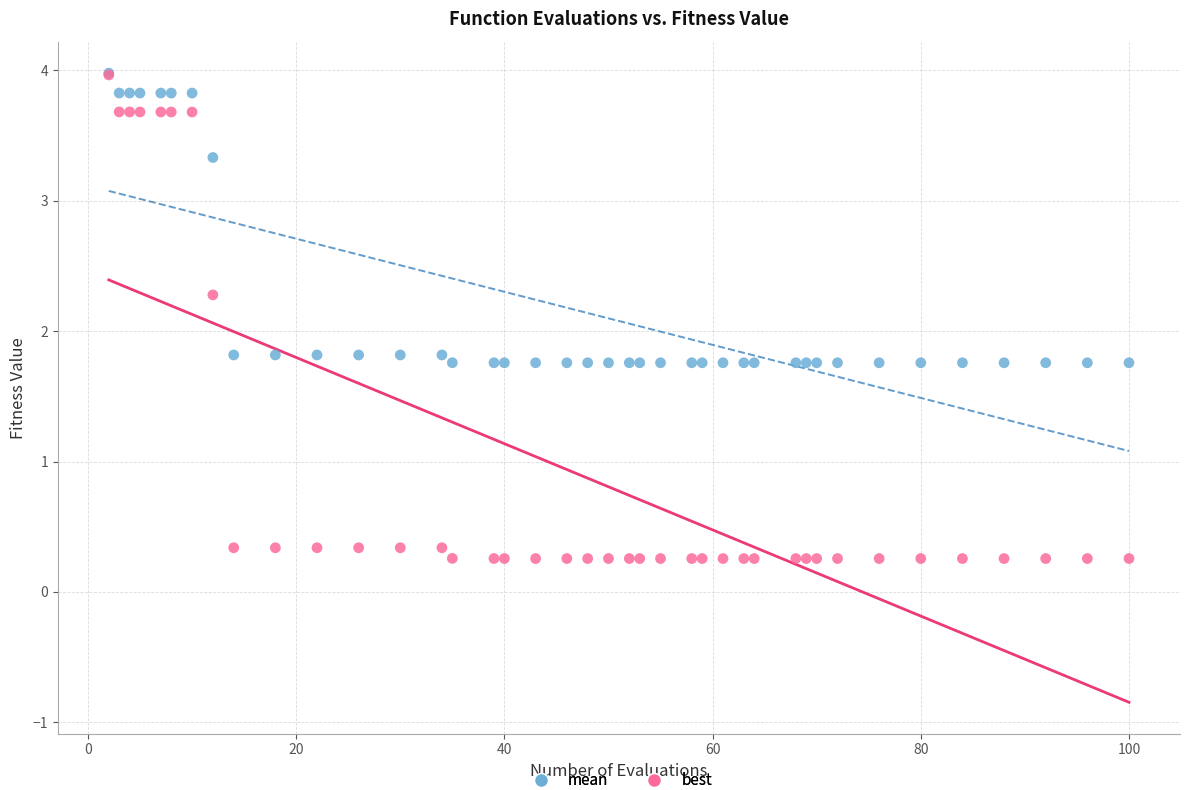

What are all the series names shown in the legend?

mean, best